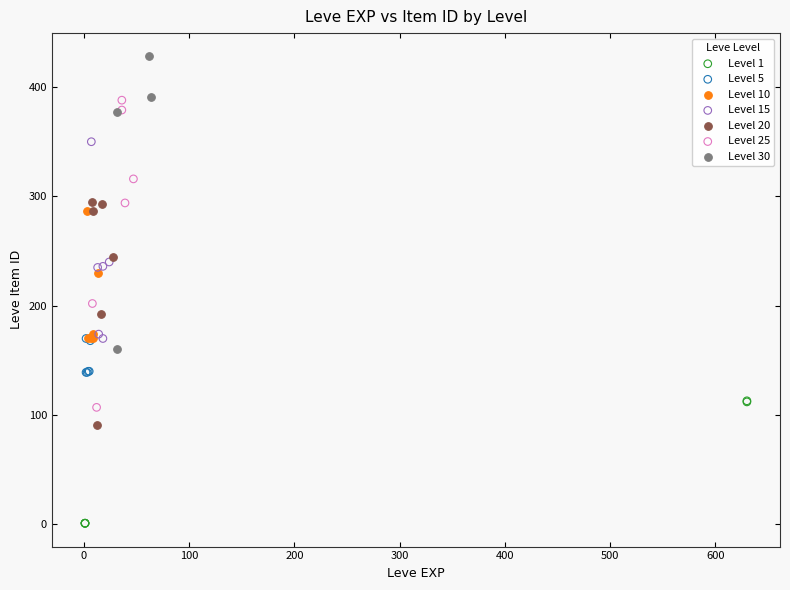

Which series contains the highest Y value?

Level 30